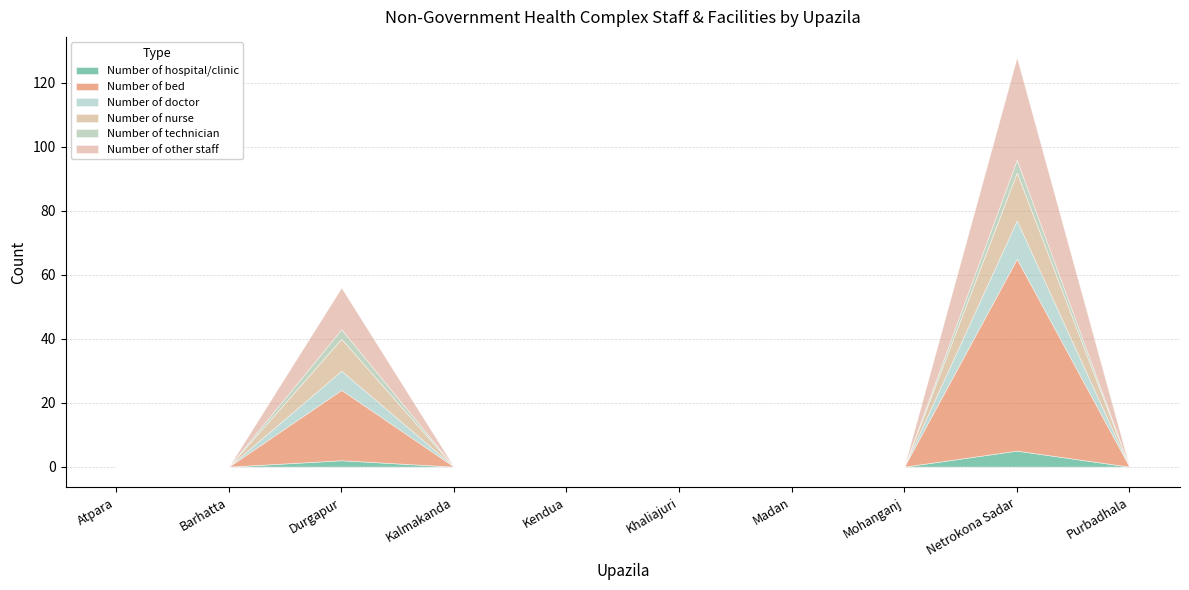

Reading left to right, extract all data points from this chart.

Number of hospital/clinic: 0	0	2	0	0	0	0	0	5	0
Number of bed: 0	0	22	0	0	0	0	0	60	0
Number of doctor: 0	0	6	0	0	0	0	0	12	0
Number of nurse: 0	0	10	0	0	0	0	0	15	0
Number of technician: 0	0	3	0	0	0	0	0	4	0
Number of other staff: 0	0	13	0	0	0	0	0	32	0